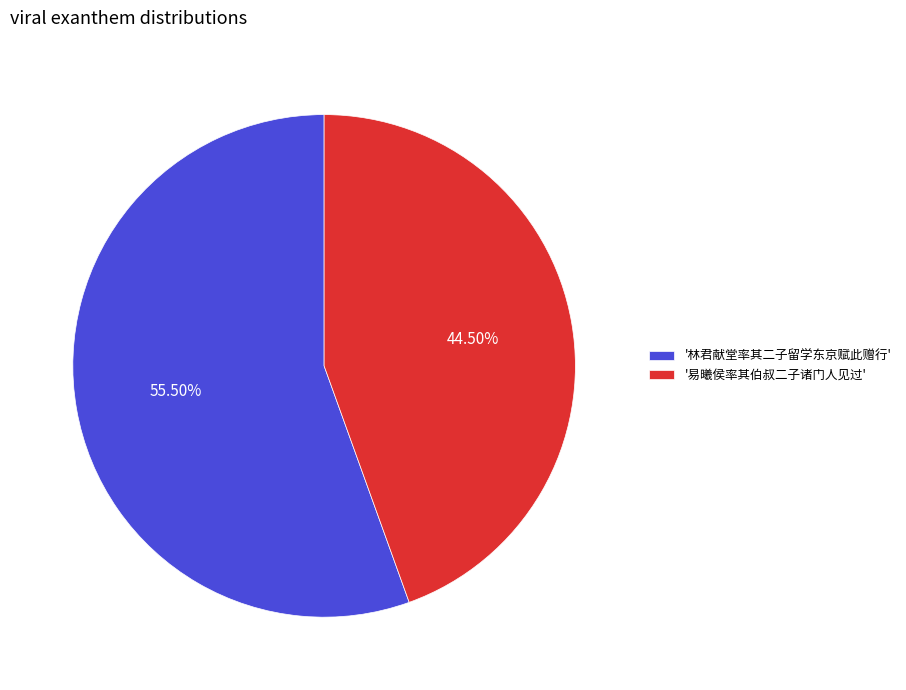

Does '林君献堂率其二子留学东京赋此赠行' account for over 50% of the chart?

Yes